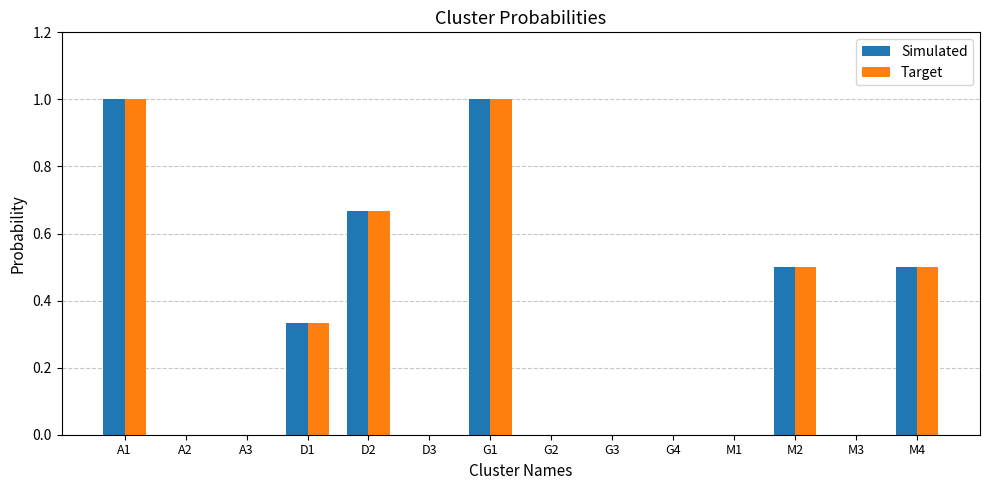

What is the sum of all Target values?

4.0